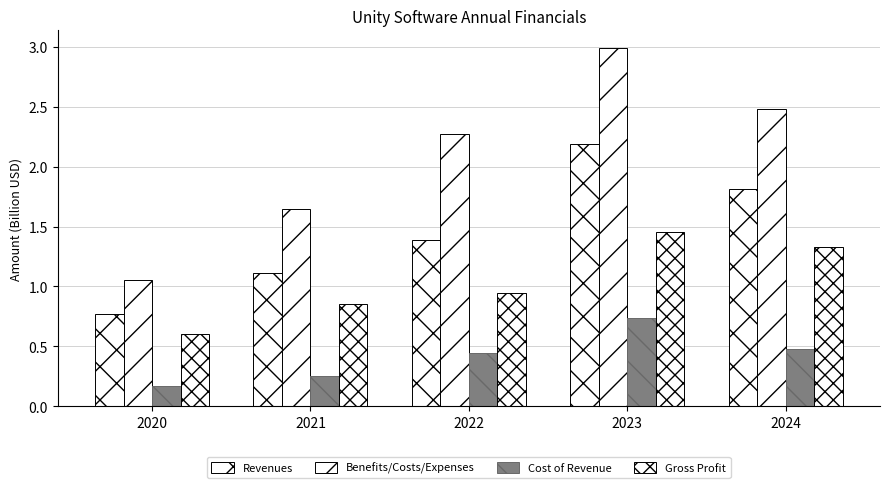

Count the number of categories in the chart.

5